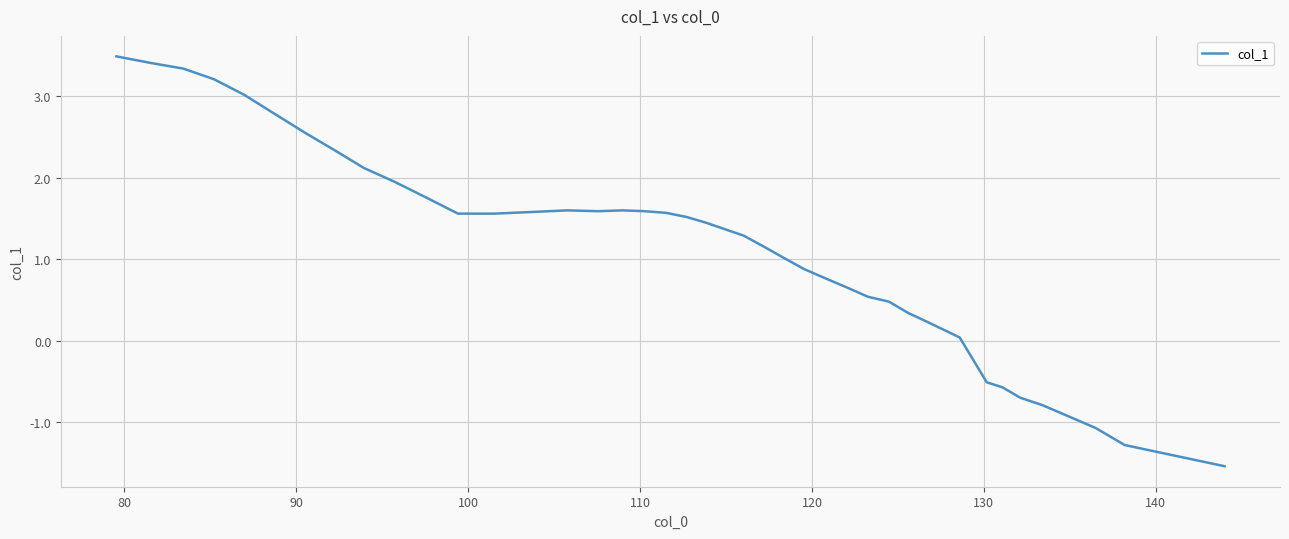

What is the difference between the maximum and minimum values?

5.0